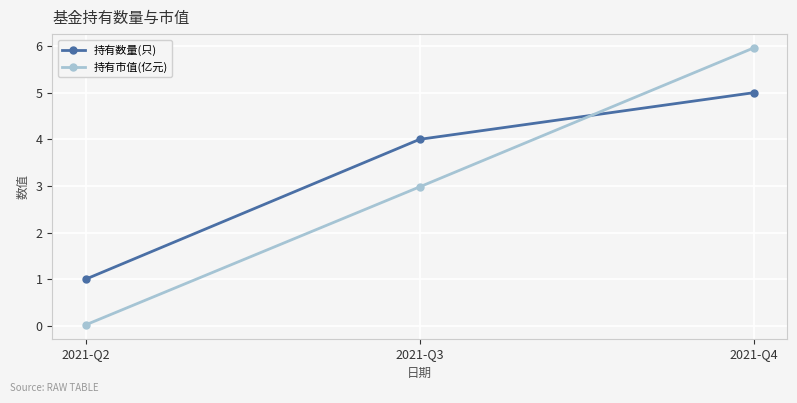

True or false: 持有市值(亿元) has a value of 3.0 at 2021-Q3.

True